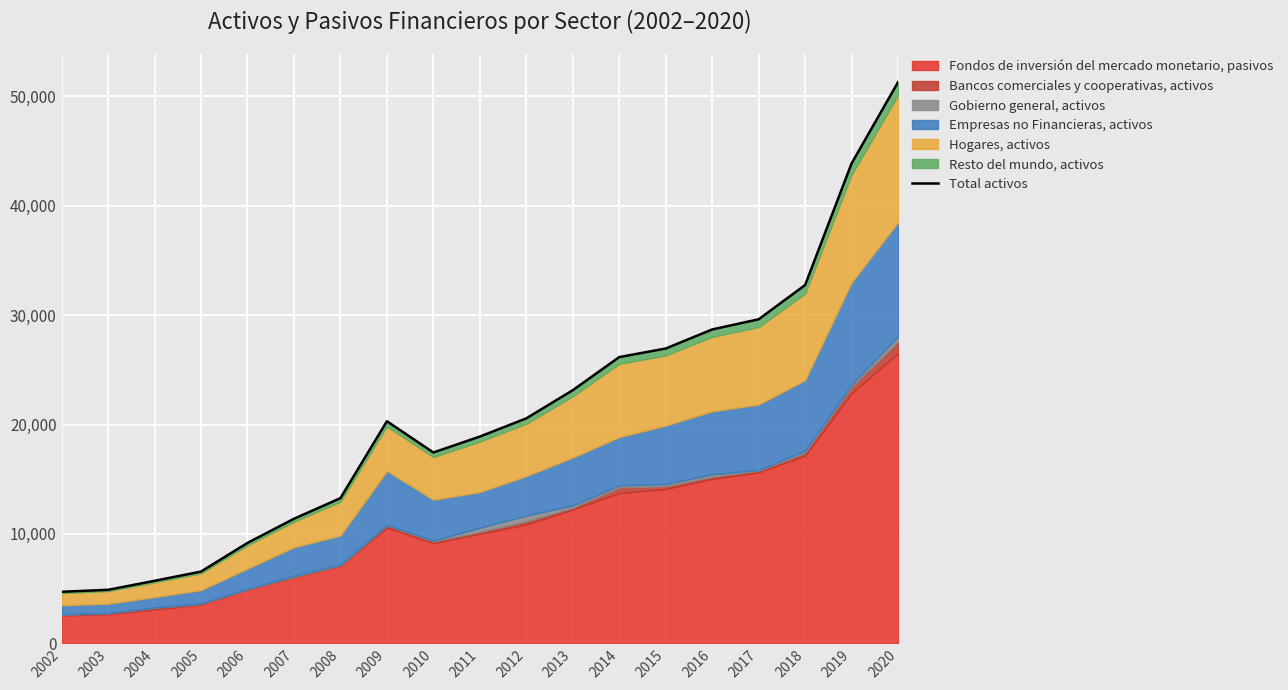

What is the difference between the maximum and minimum values?

46581